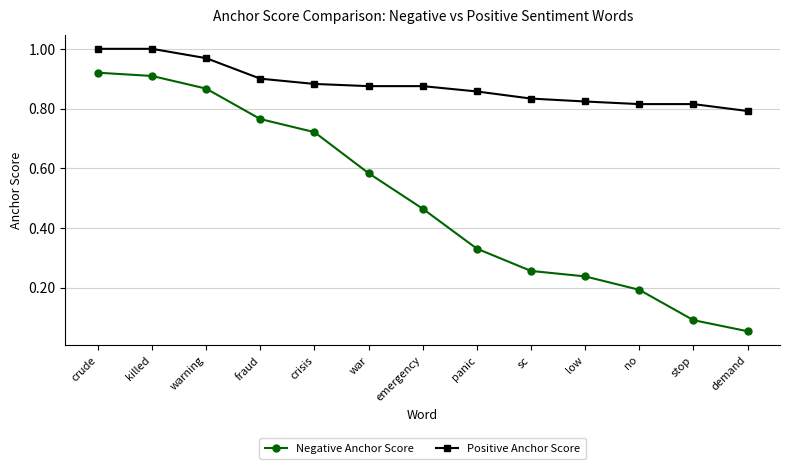

What is the label of the 7th point from the left?

emergency